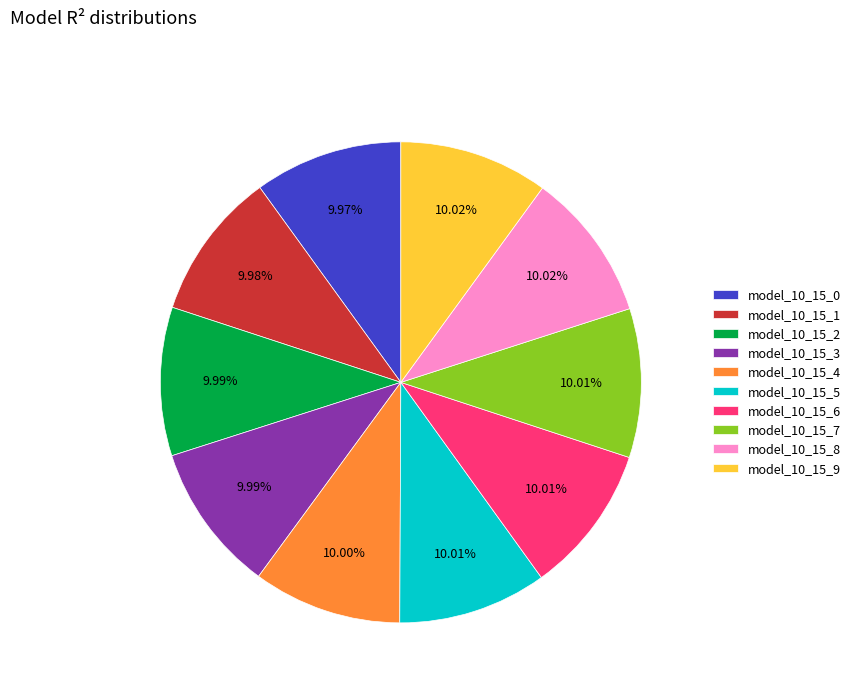

Is it true that model_10_15_2 is 21% of the pie?

False